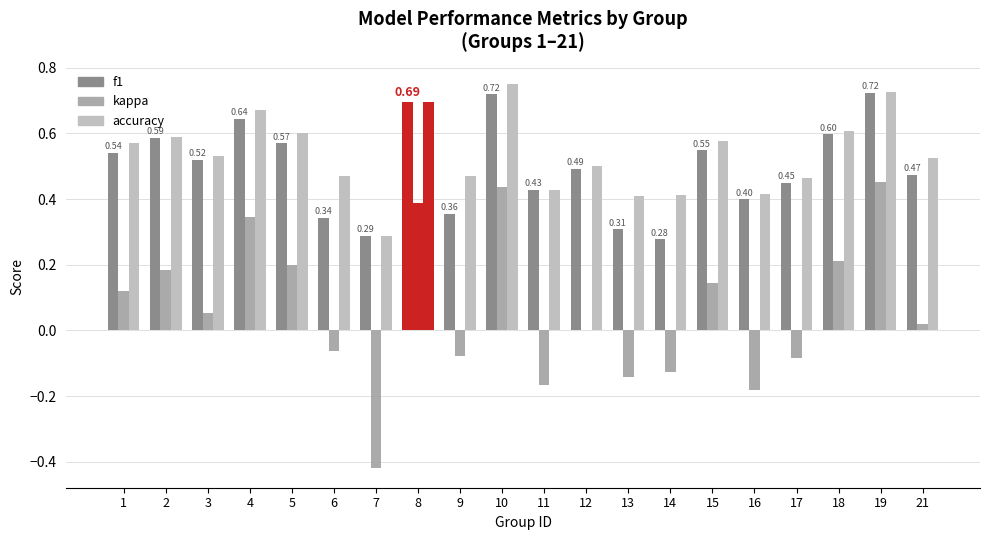

At how many categories does at least one series exceed 0?

20